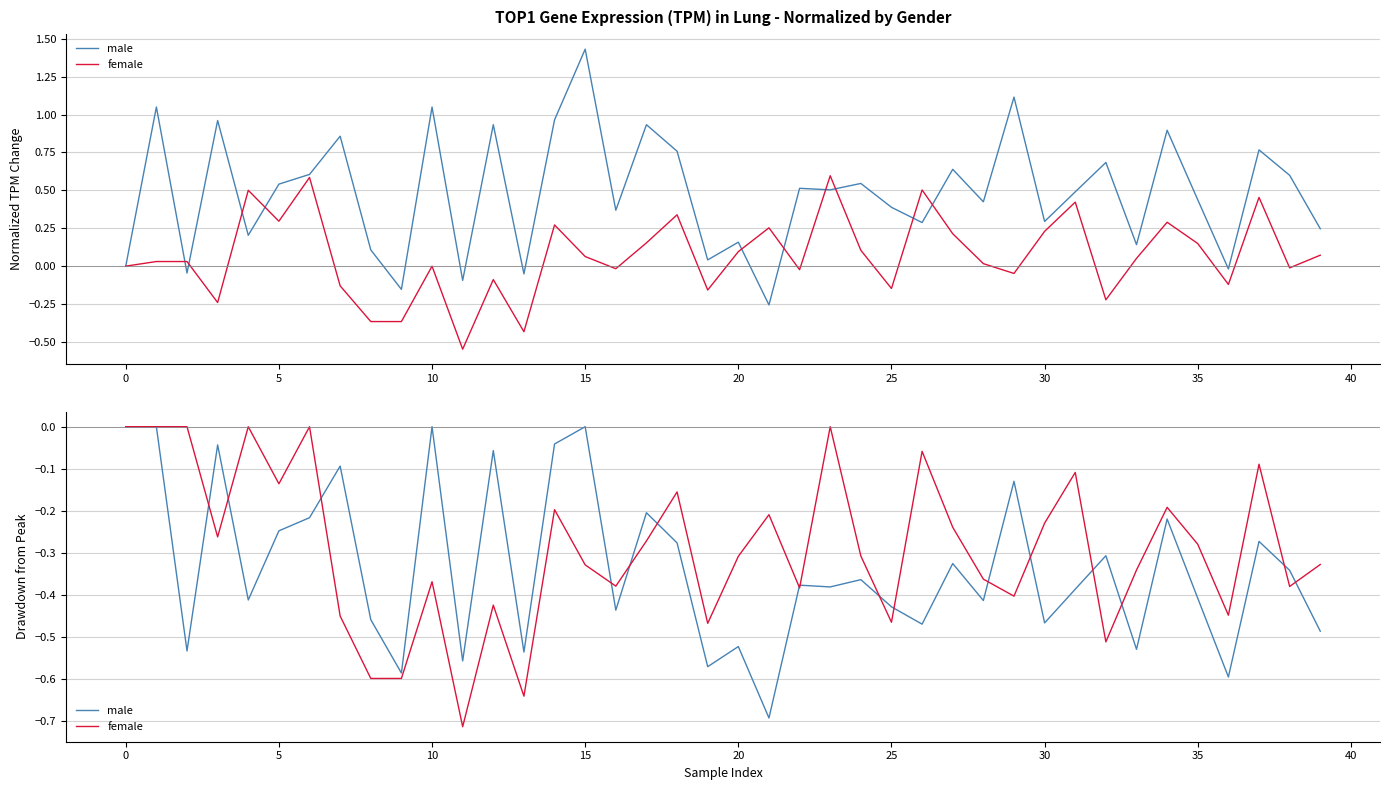

How many interior local valleys does the male series have?

14